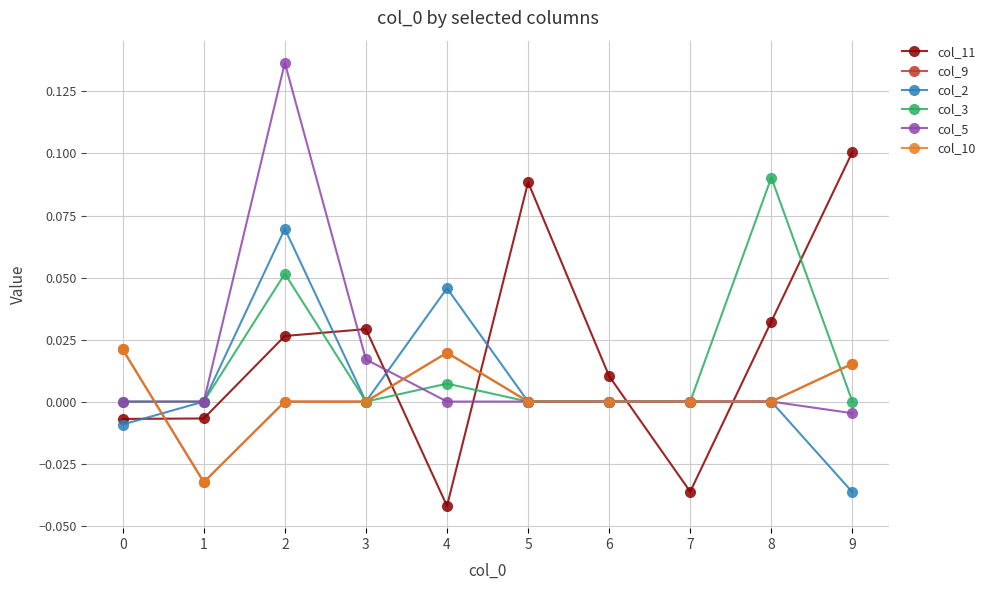

How many interior local peaks does the col_3 series have?

3